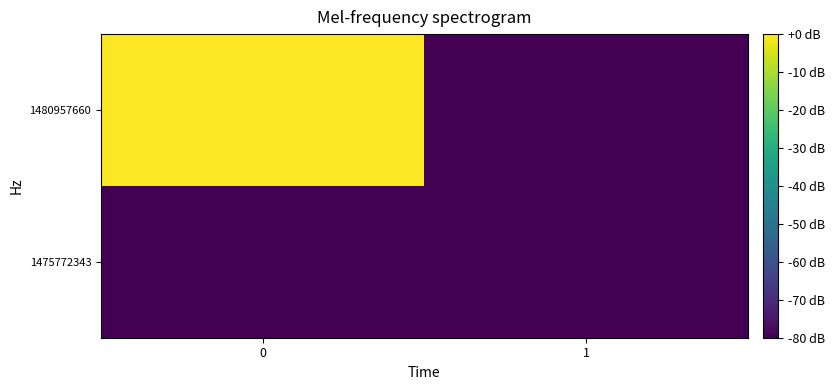

Count the number of data series in this chart.

2